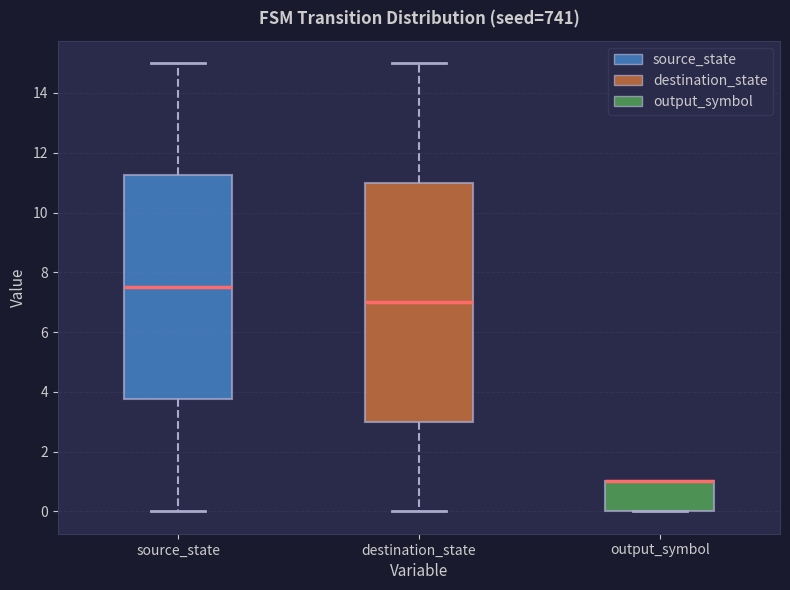

Reading left to right, read every box against the y-axis: the position of its median line, the range the box covers, and the ends of its whiskers. The values are not printed on the chart, so give them approximately, as read against the axis.

source_state: median 7.6, box 3.8 to 11.2, whiskers 0.0 to 15.0
destination_state: median 7.0, box 3.0 to 11.0, whiskers 0.0 to 15.0
output_symbol: median 1.0 (drawn on the box's upper edge), box 0.0 to 1.0, whiskers 0.0 to 1.0